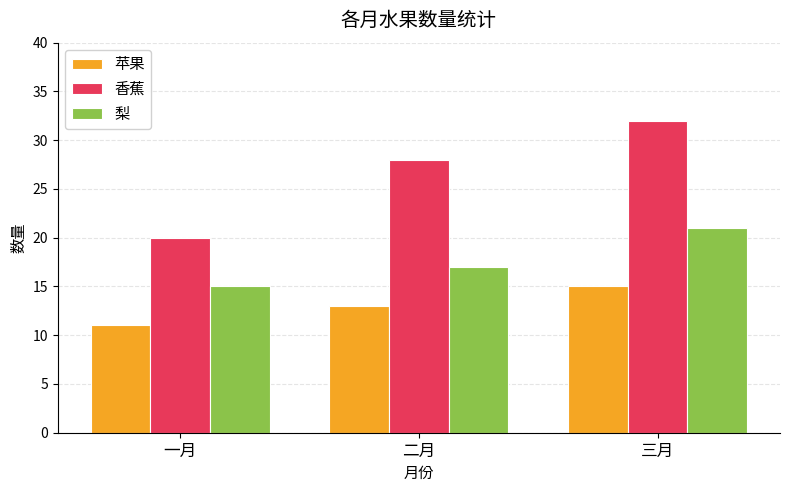

True or false: 梨 has a value of 29 at 二月.

False